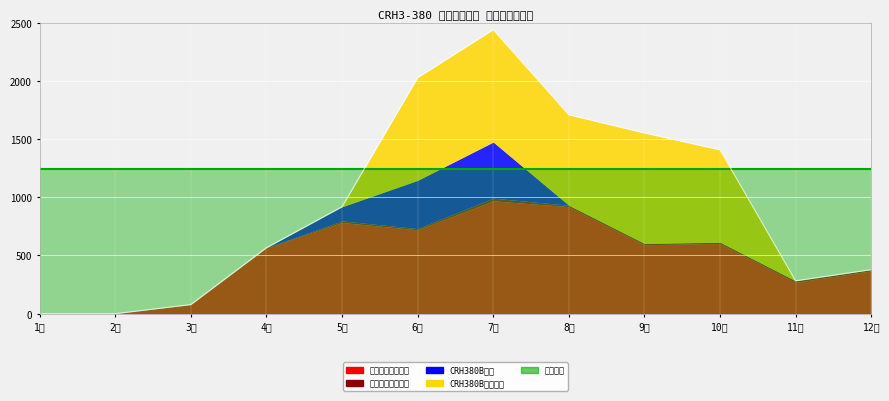

At which category does the chart reach its minimum across all series?

1月